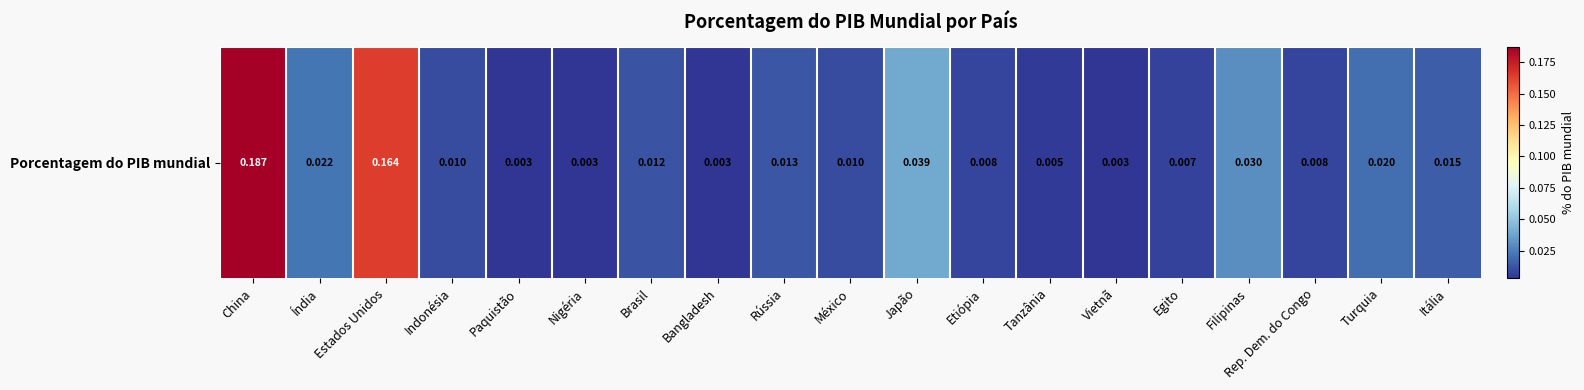

Reading left to right, extract all data points from this chart.

China=0.2	Índia=0.0	Estados Unidos=0.2	Indonésia=0.0	Paquistão=0.0	Nigéria=0.0	Brasil=0.0	Bangladesh=0.0	Rússia=0.0	México=0.0	Japão=0.0	Etiópia=0.0	Tanzânia=0.0	Vietnã=0.0	Egito=0.0	Filipinas=0.0	Rep. Dem. do Congo=0.0	Turquia=0.0	Itália=0.0